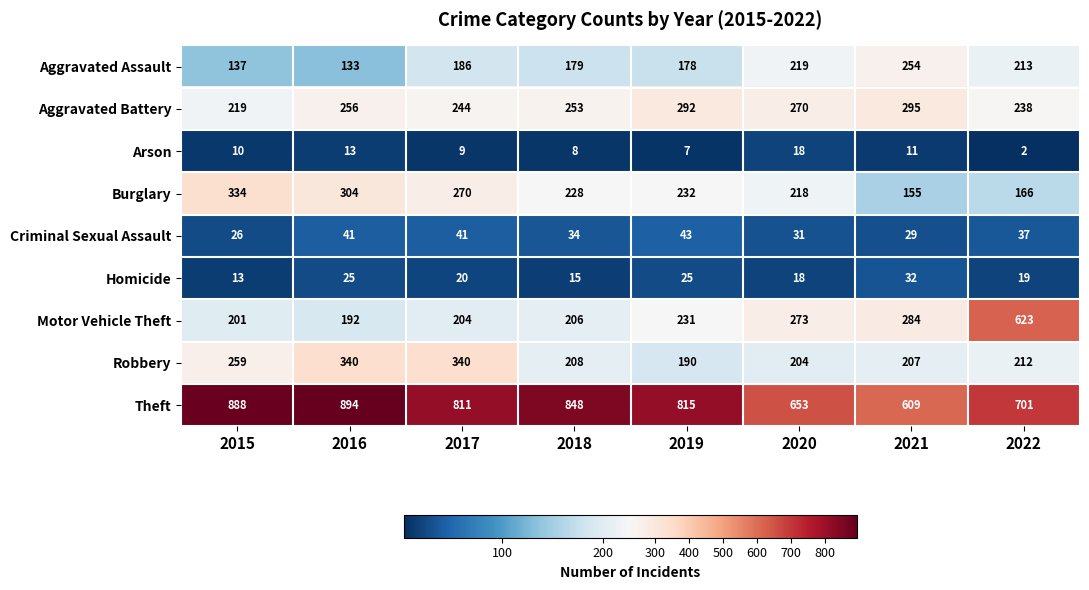

True or false: Arson has a value of 31 at 2020.

False